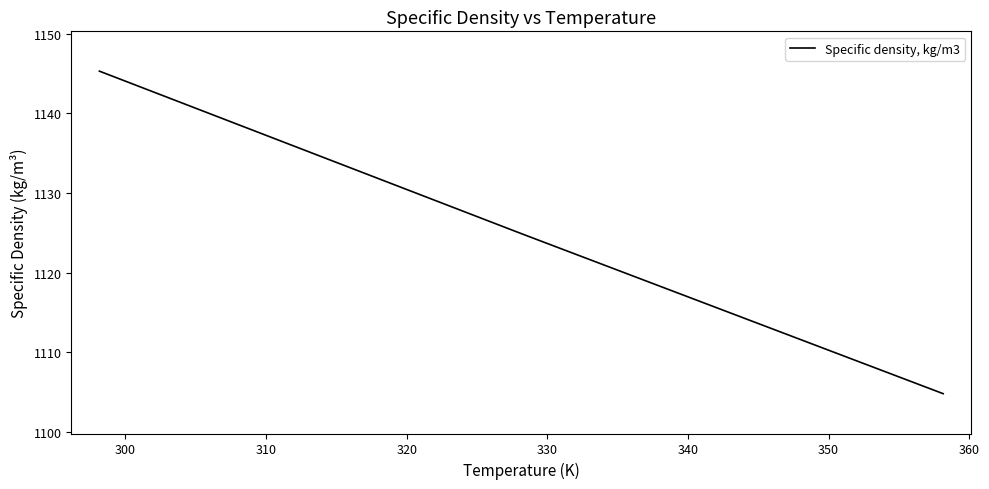

What is the difference between the maximum and minimum values?

40.5